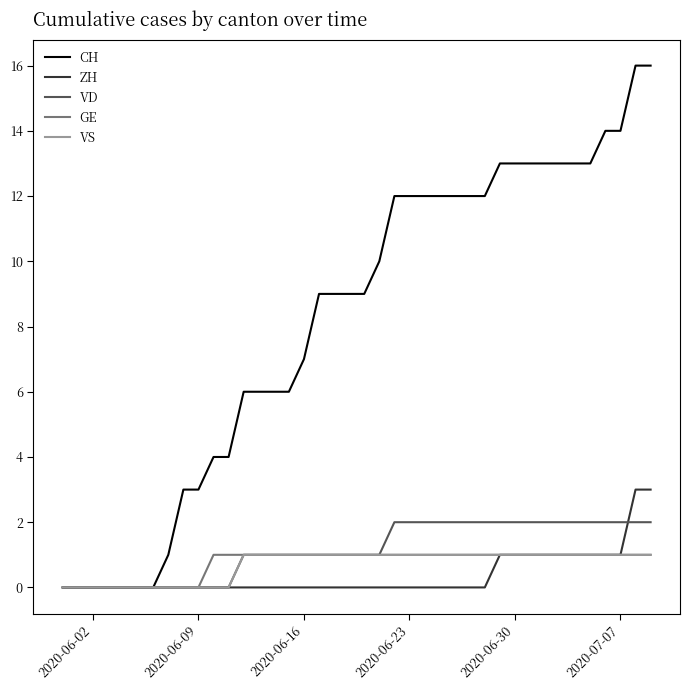

Which series has the largest total across all categories?

CH